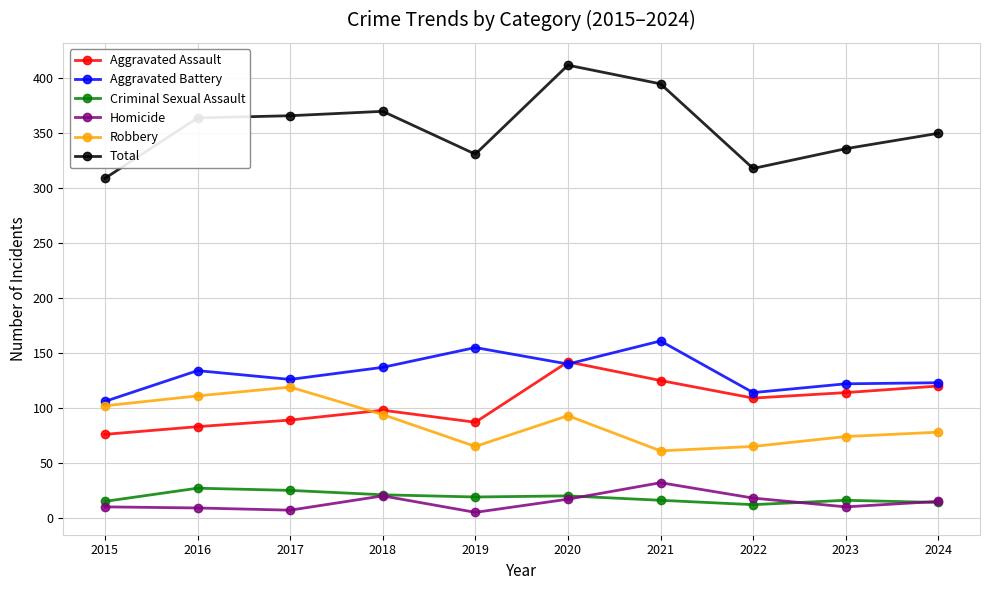

True or false: Criminal Sexual Assault has a value of 12 at 2022.

True